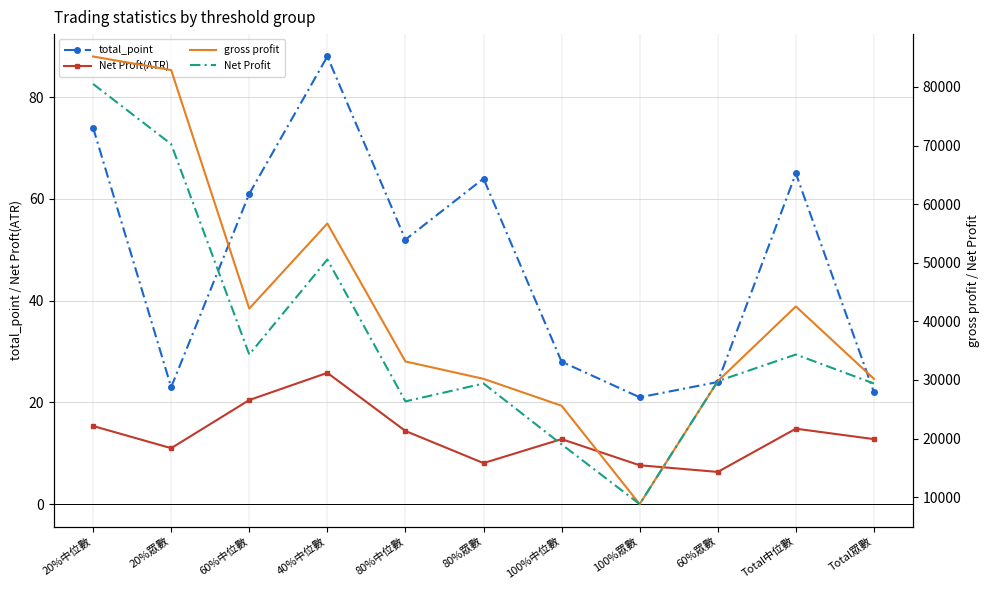

The value of gross profit at 80%眾數 is 7615.0. True or false?

False